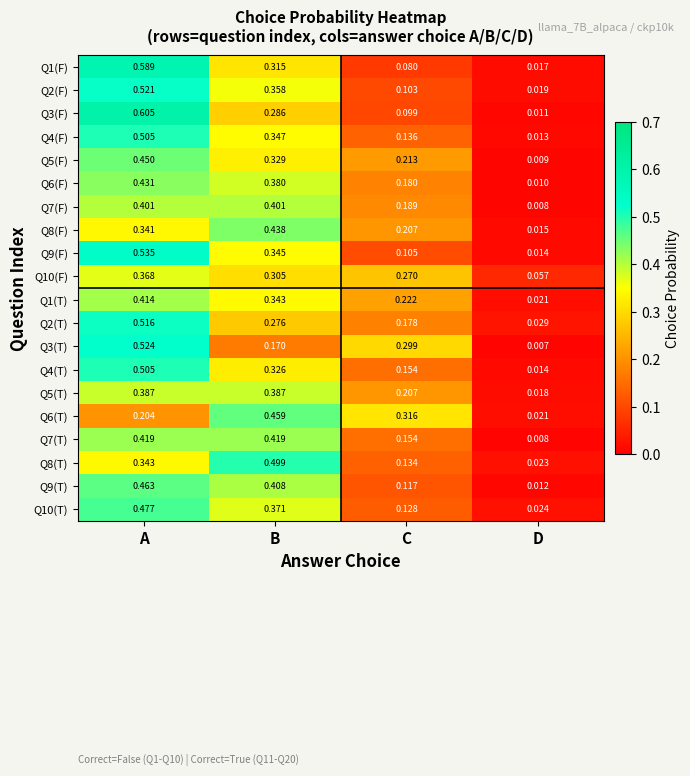

At which category is the sum across all series the highest?

A